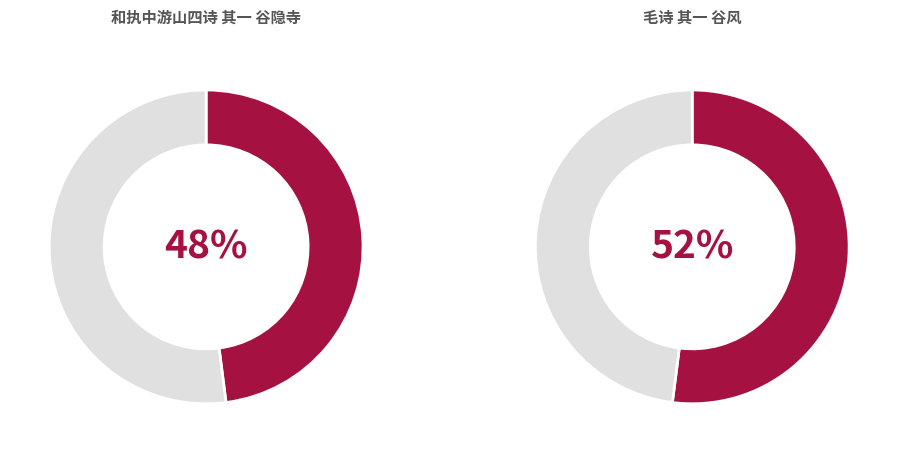

True or false: 和执中游山四诗 其一 谷隐寺 accounts for 35% of the total.

False